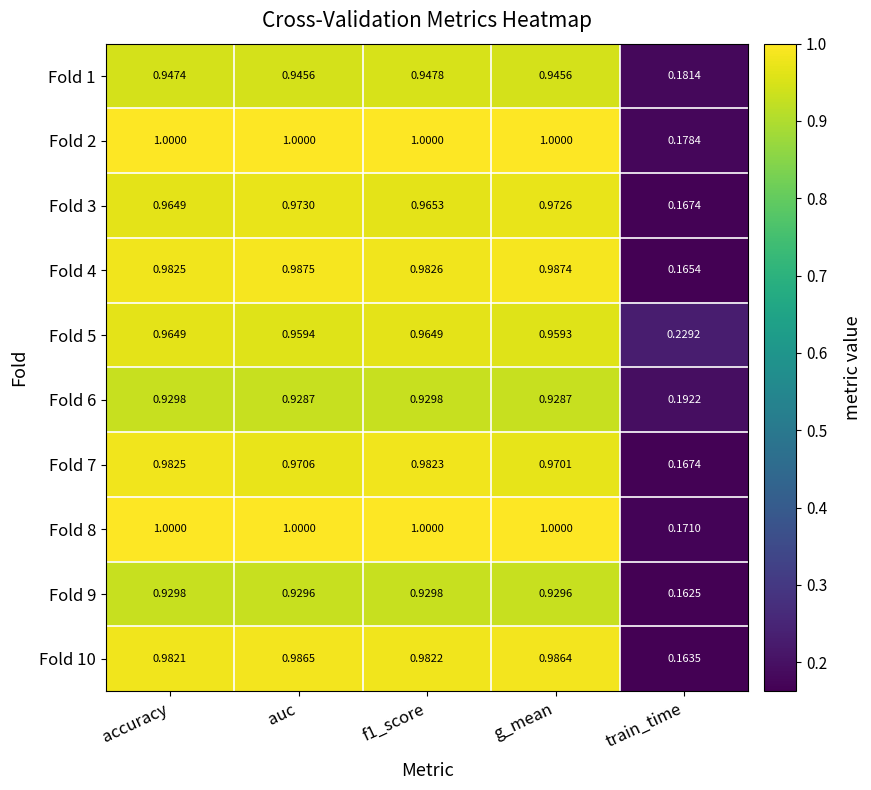

The value of Fold 6 at accuracy is 0.2. True or false?

False